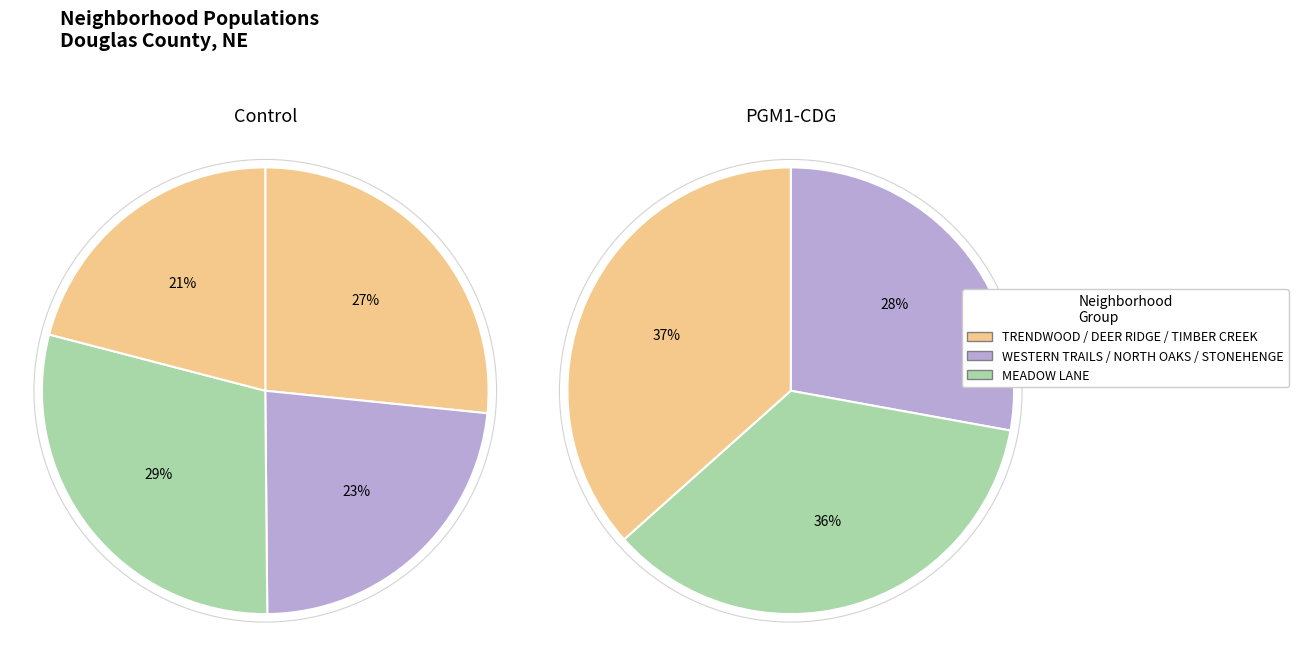

Do WESTERN TRAILS and NORTH OAKS together represent more than half of the pie?

No